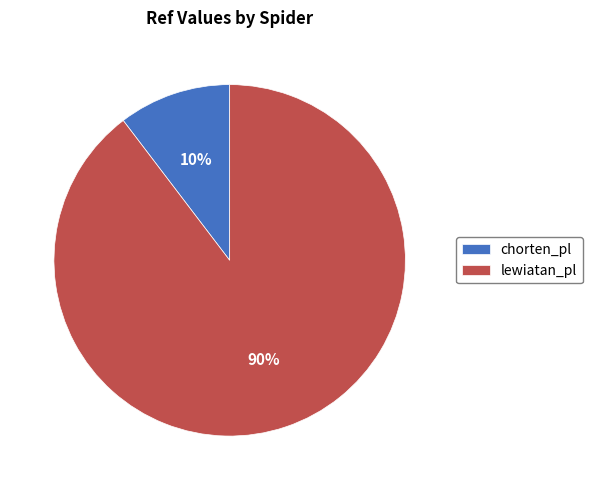

Between lewiatan_pl and chorten_pl, which is larger?

lewiatan_pl